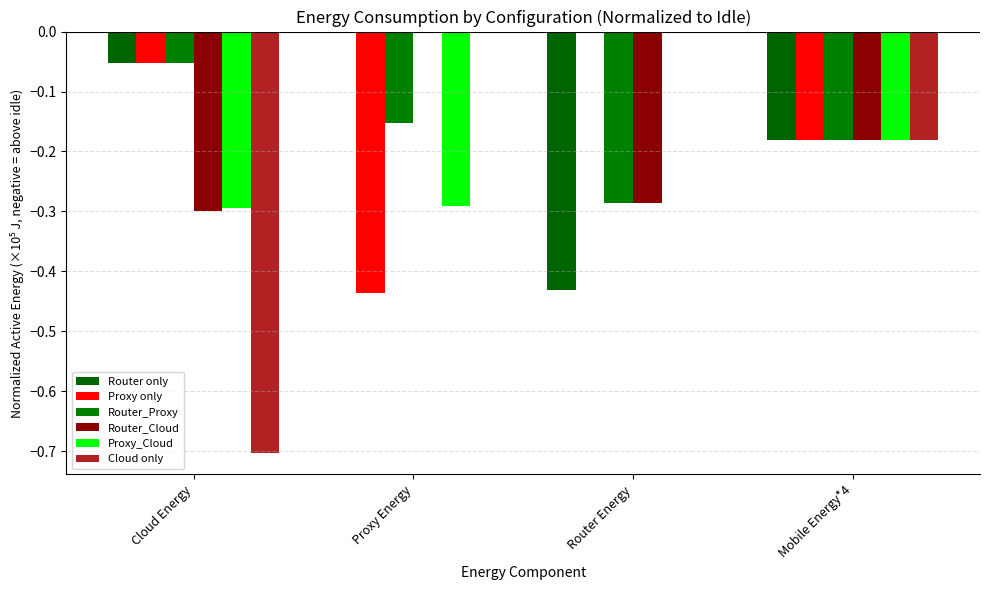

What position from the right is Mobile Energy*4?

1